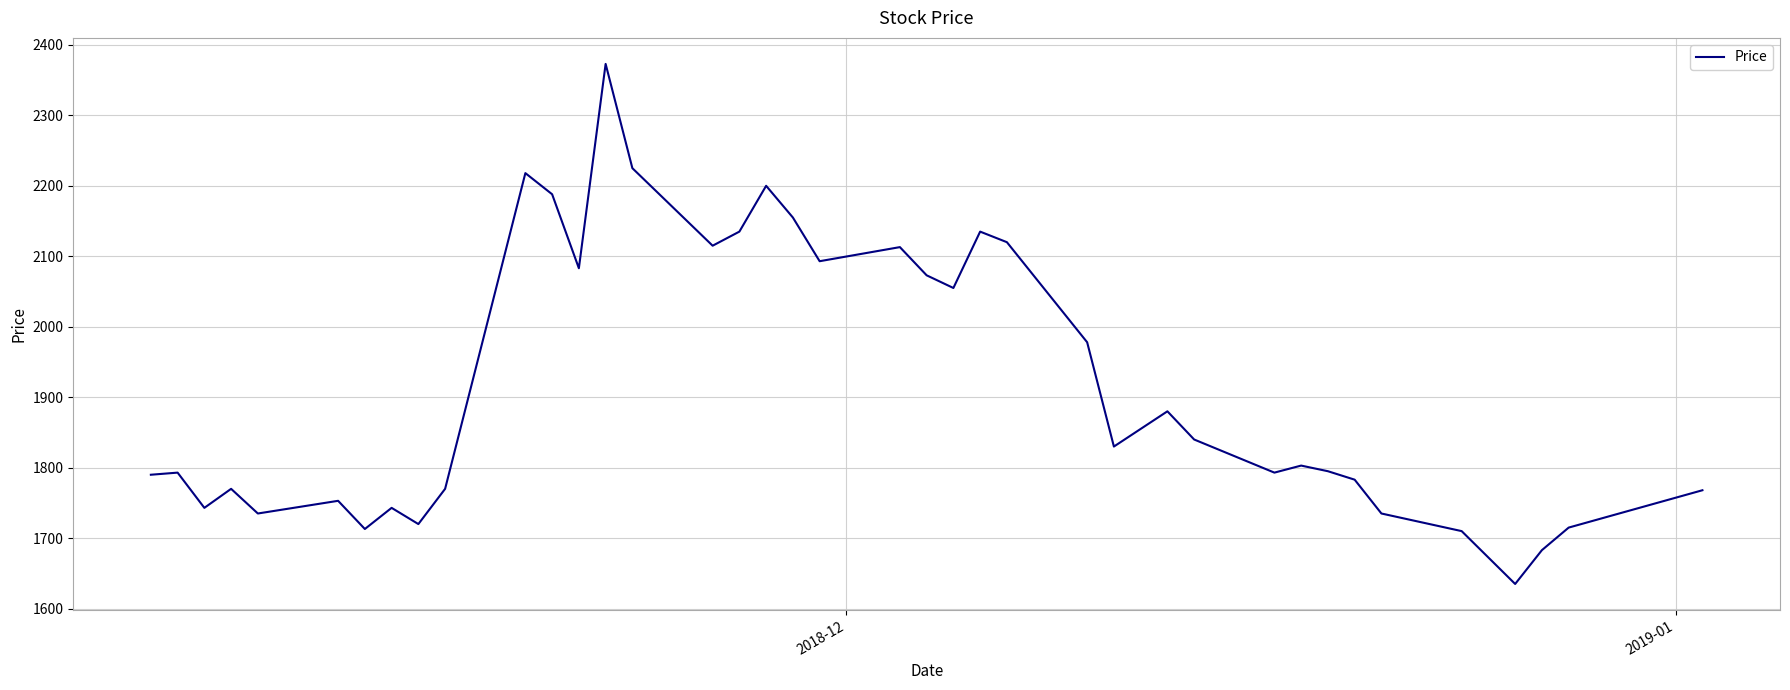

What is the smallest value displayed?

1635